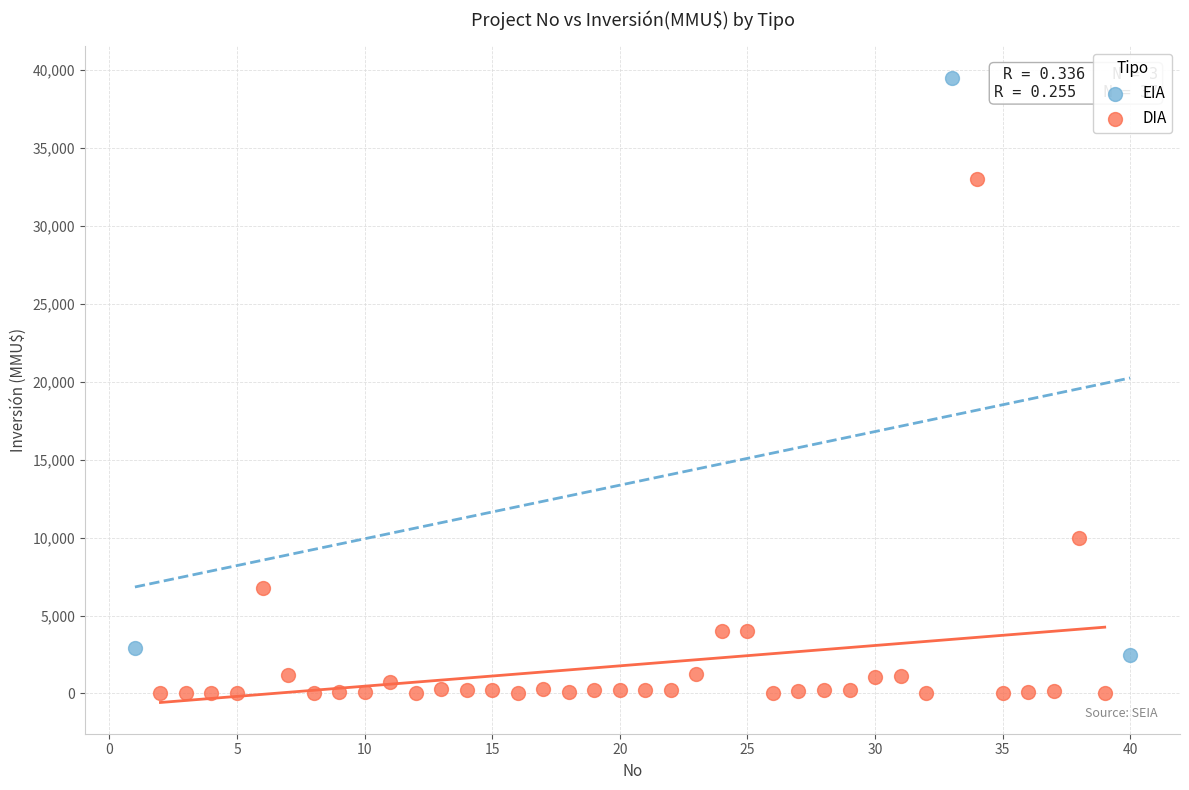

Which series contains the lowest Y value?

DIA